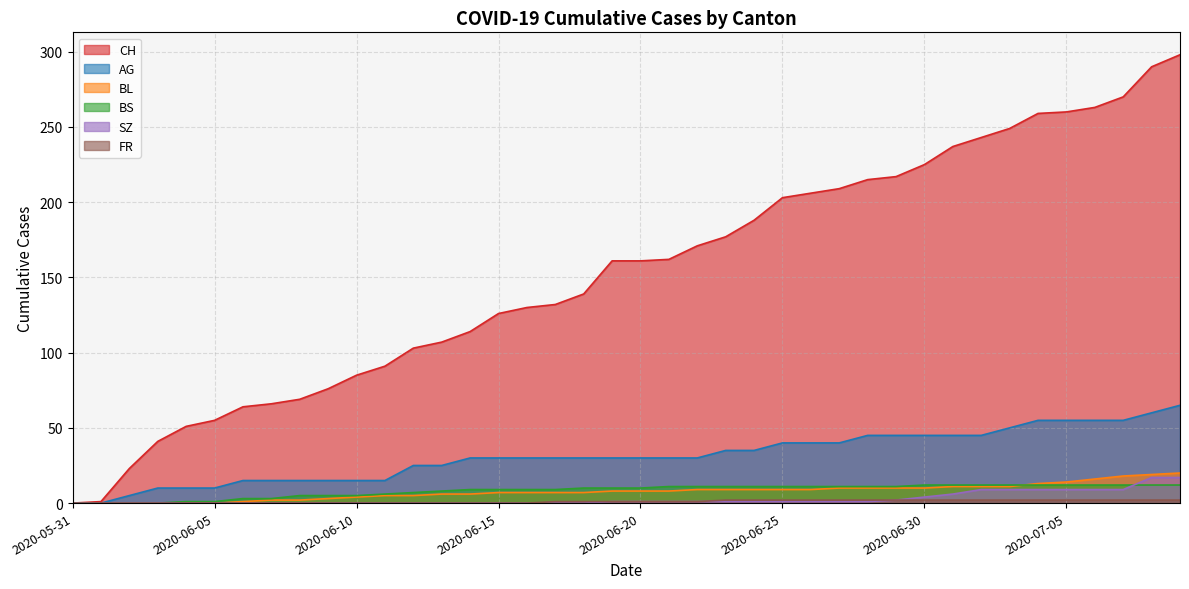

What are all the series names shown in the legend?

CH, AG, BL, BS, SZ, FR